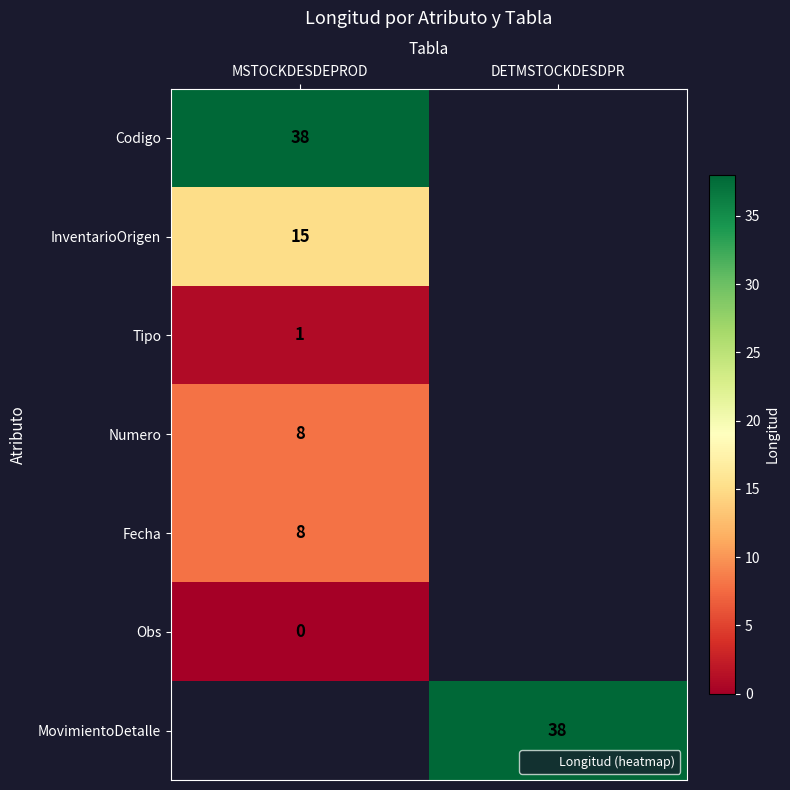

Which category has the highest value in the Codigo series?

MSTOCKDESDEPROD